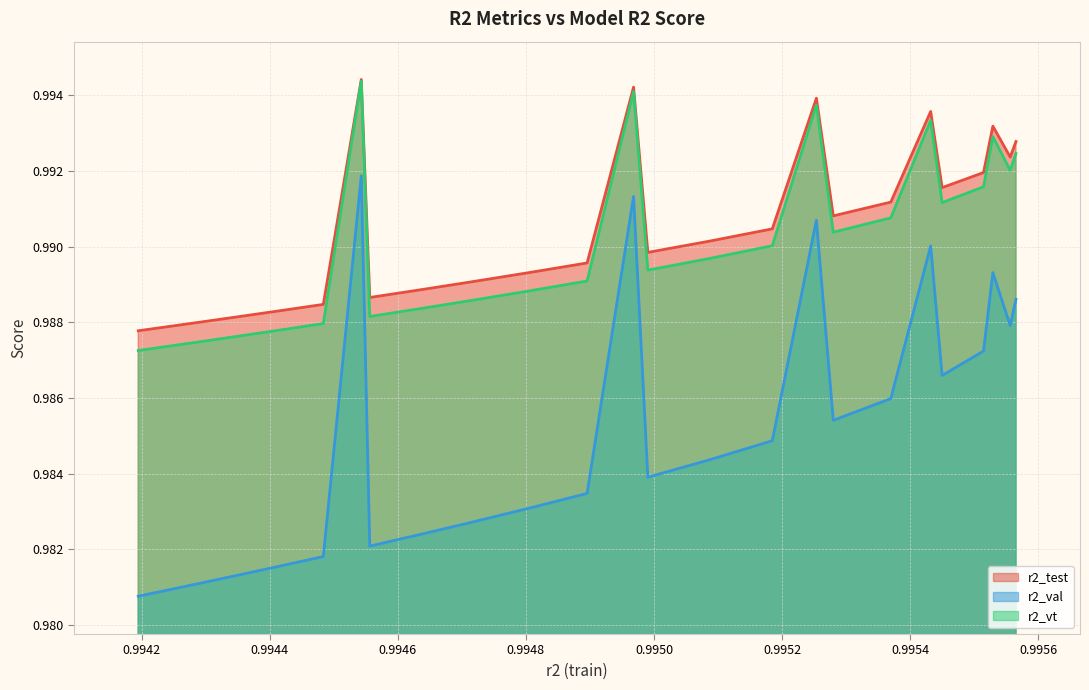

Which series has the widest spread of values?

r2_val